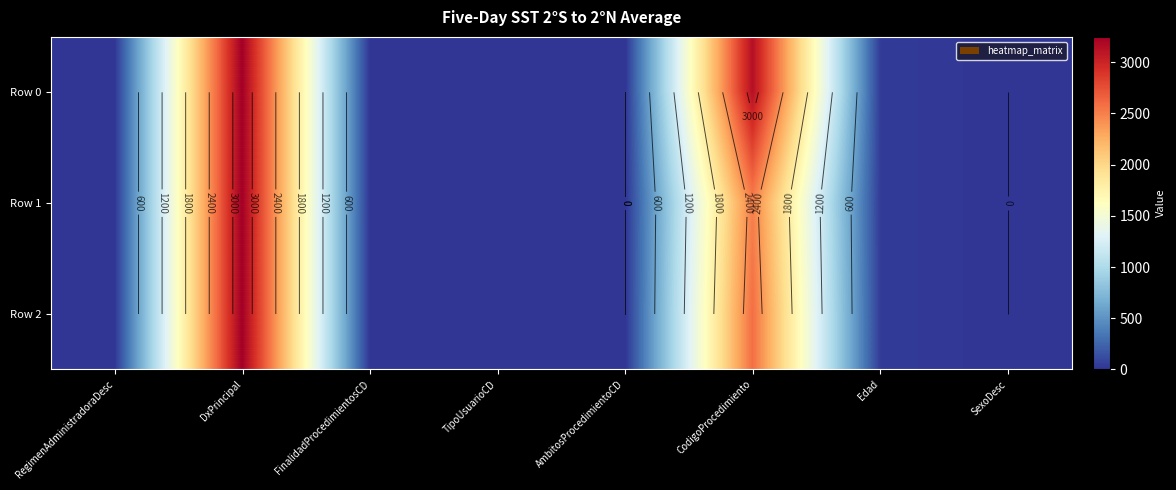

Which has a higher value, RegimenAdministradoraDesc or Edad?

Edad